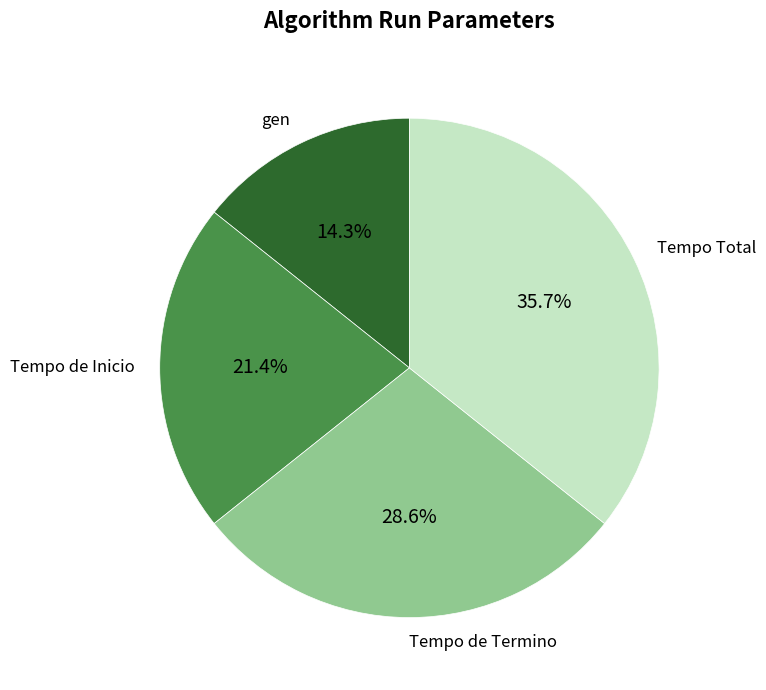

Between Tempo de Termino and Tempo Total, which is larger?

Tempo Total